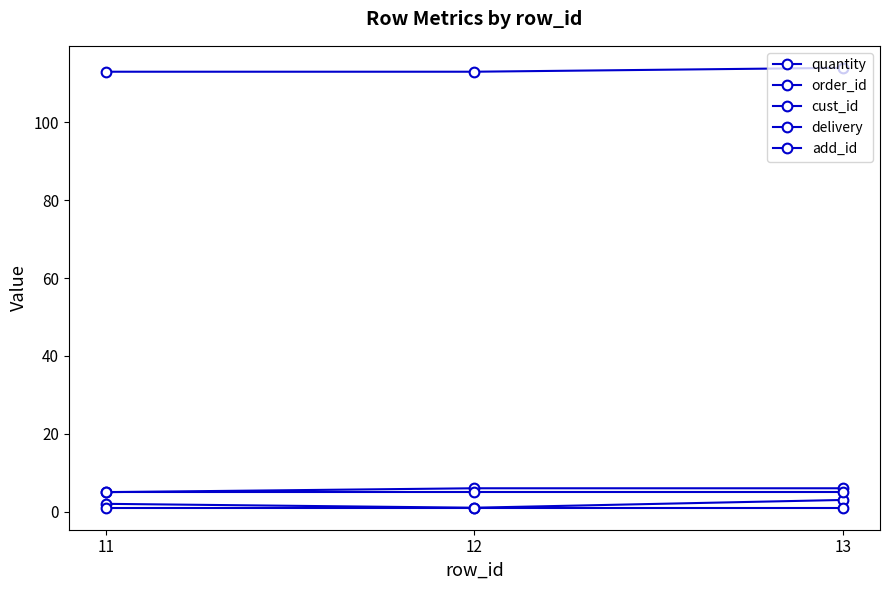

Rank the series at 12 from highest to lowest value.

order_id, cust_id, add_id, quantity, delivery